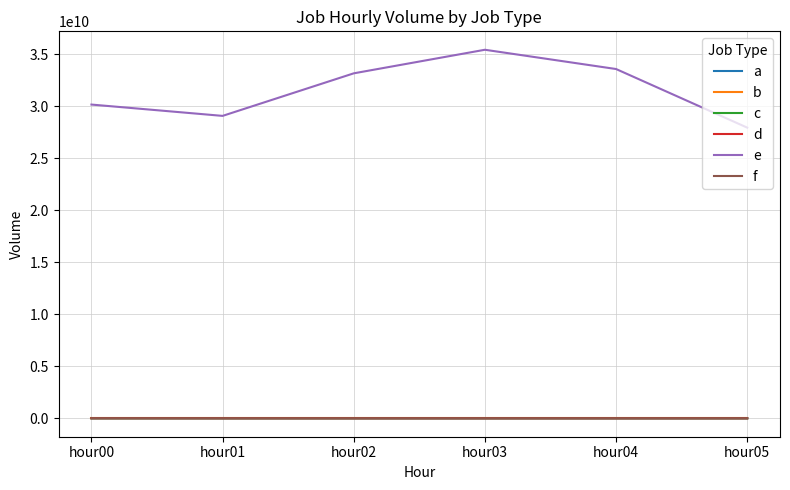

At how many categories does at least one series exceed 7646158113?

6